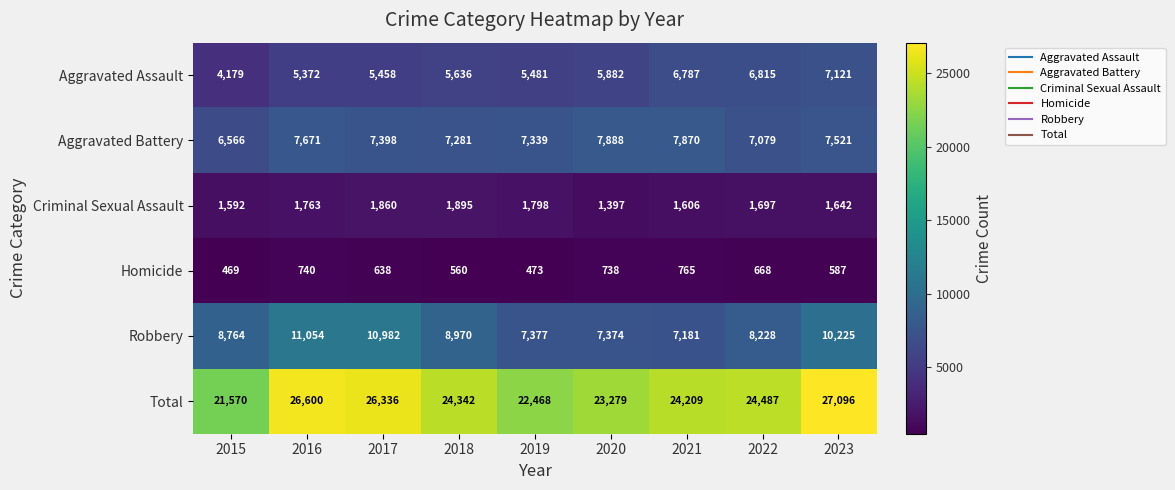

Count the number of data series in this chart.

6